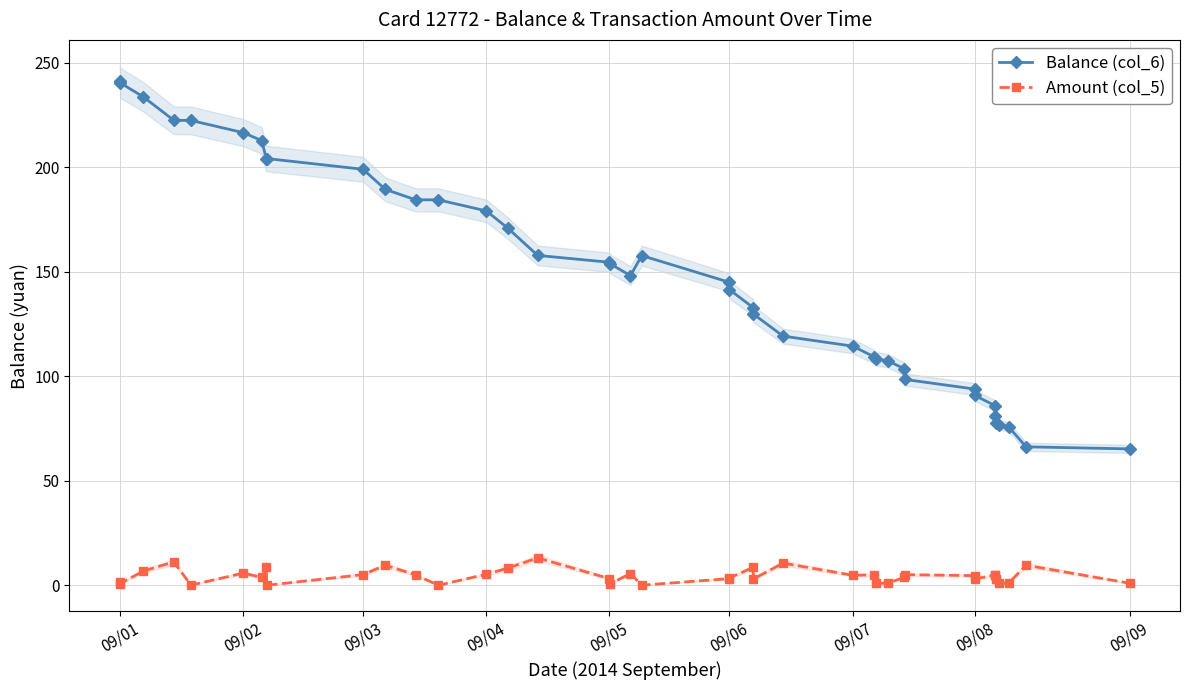

What position from the left is 22?

23